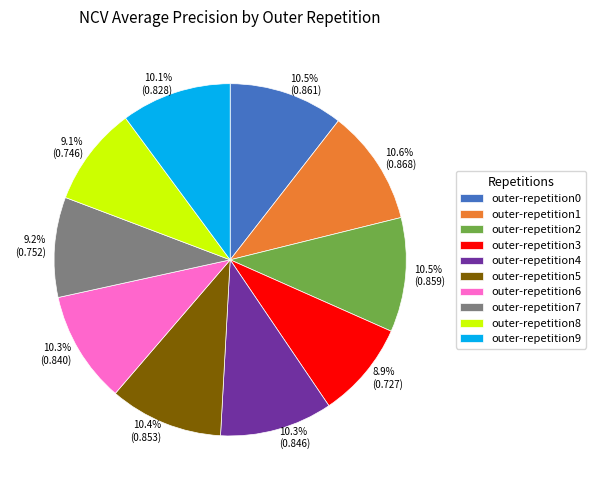

Is there a majority slice in this chart?

No